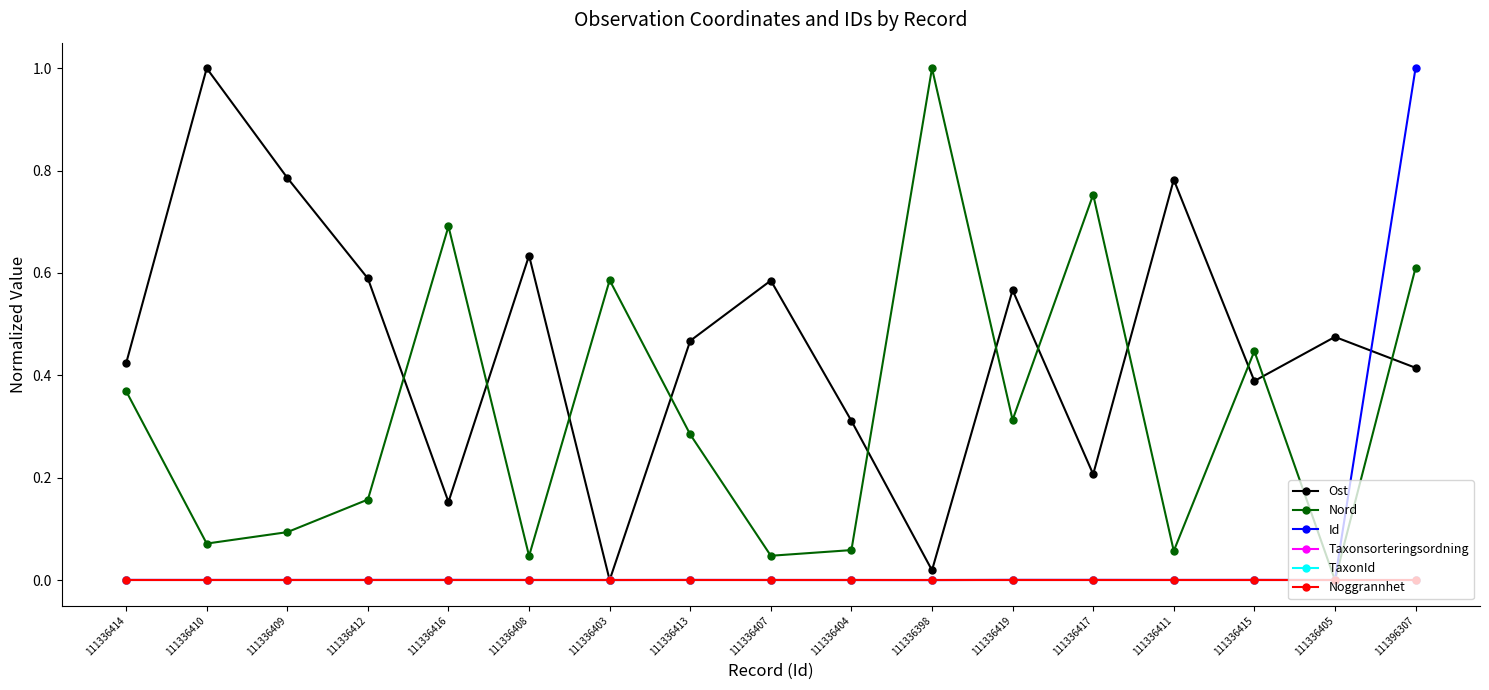

Between 111336407 and 111336403, which is larger?

111336407